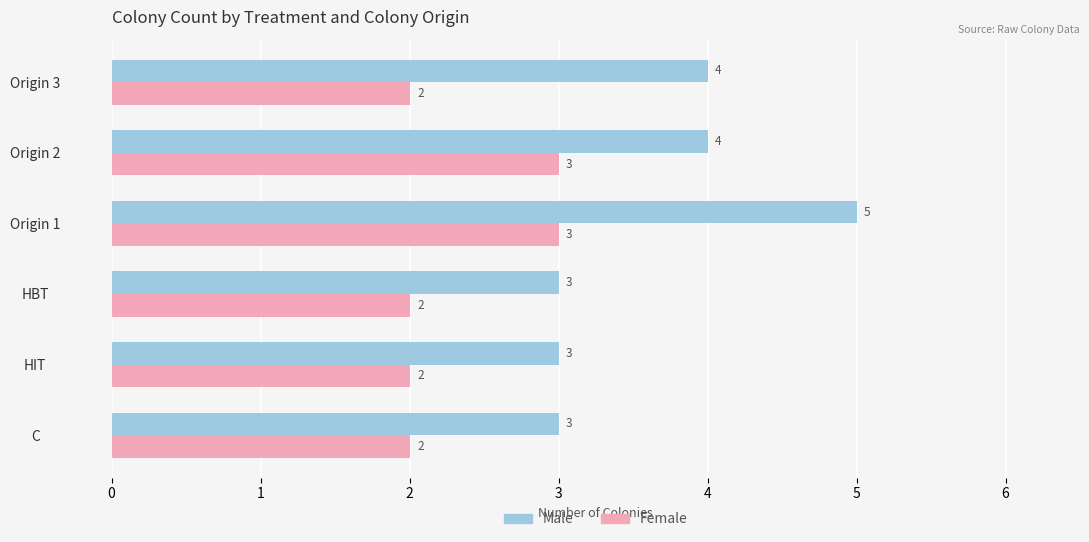

What is the sum of all Male values?

22